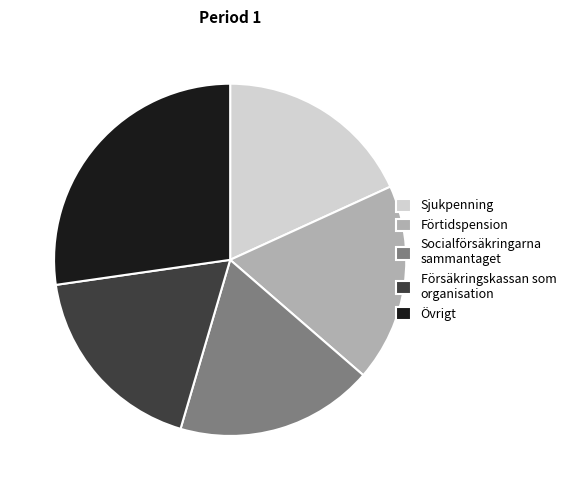

True or false: Försäkringskassan som organisation accounts for 18% of the total.

True